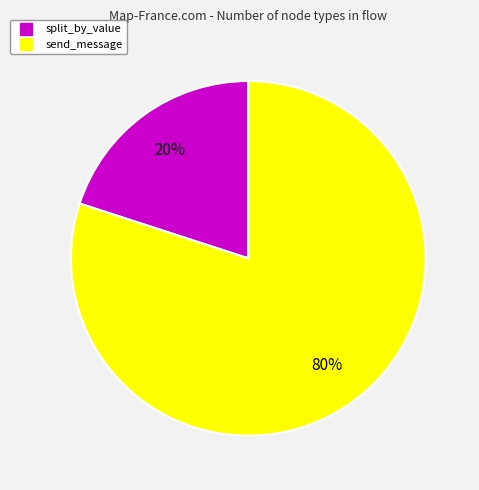

To the nearest percent, what is the difference between the largest and smallest slice percentages?

60%